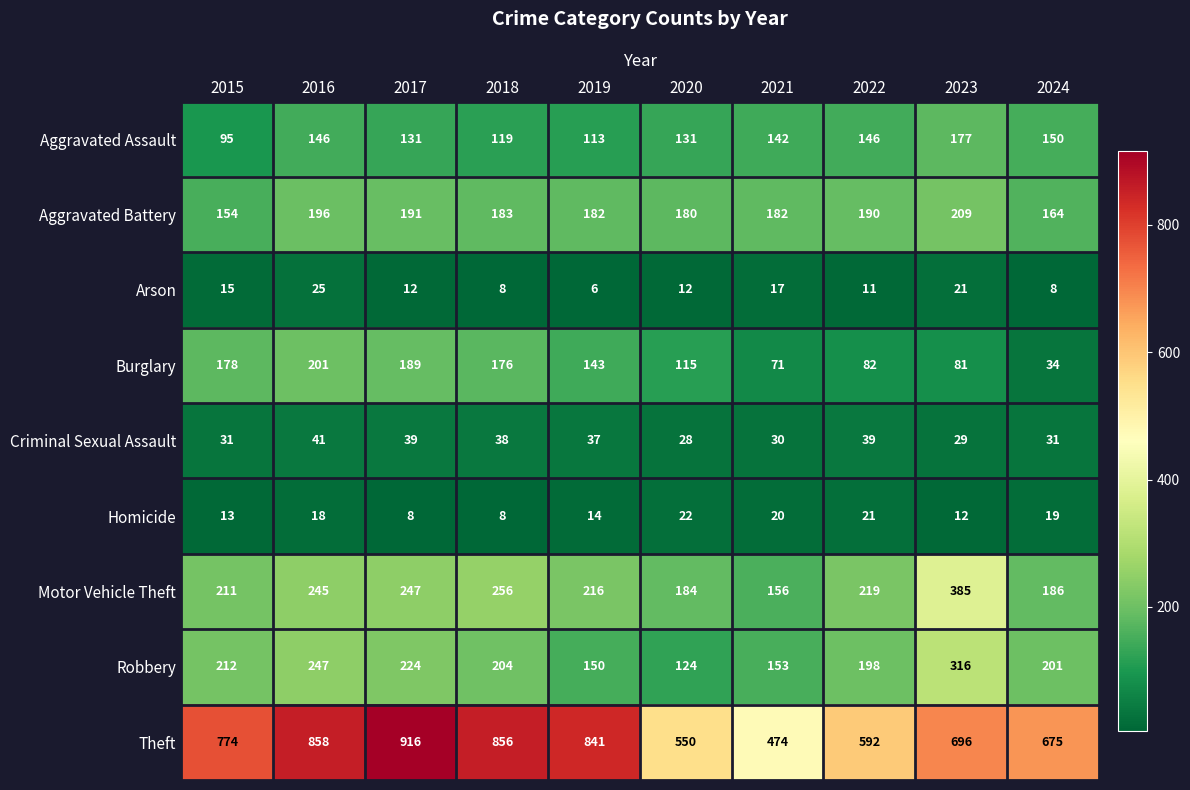

At which label is Arson closest to 15?

2015